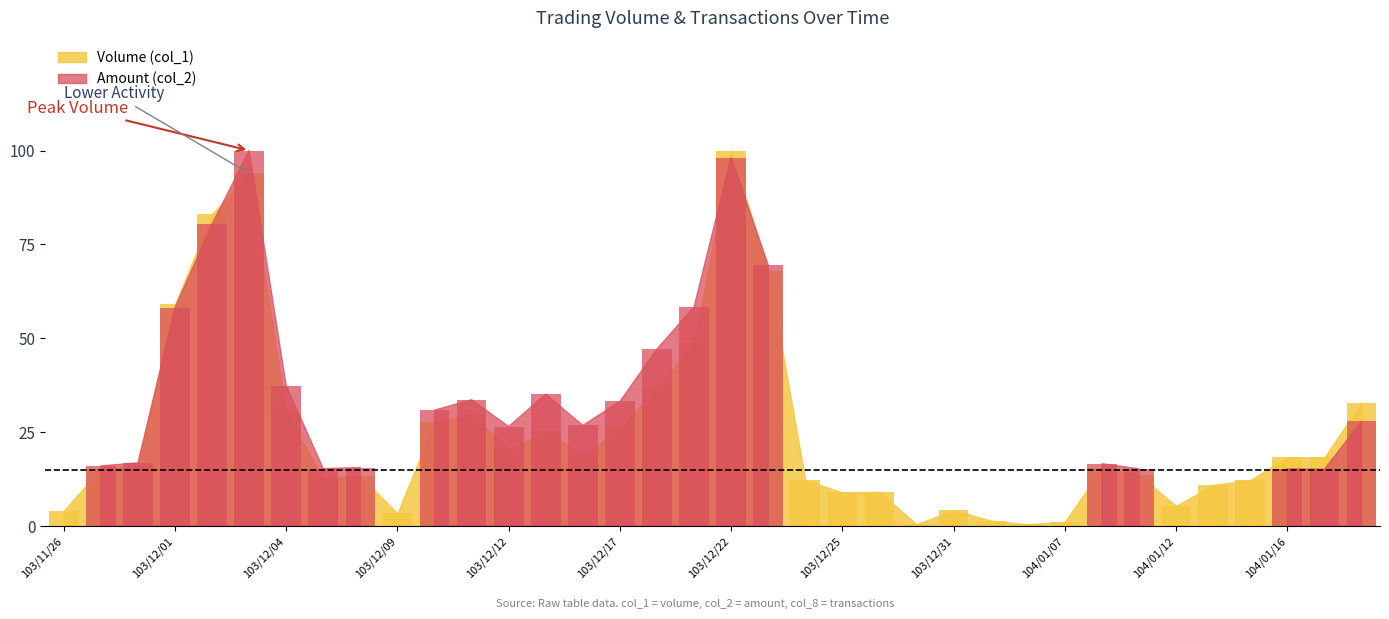

What is the difference between the second highest and minimum values in the Volume (col_1) series?

93.4